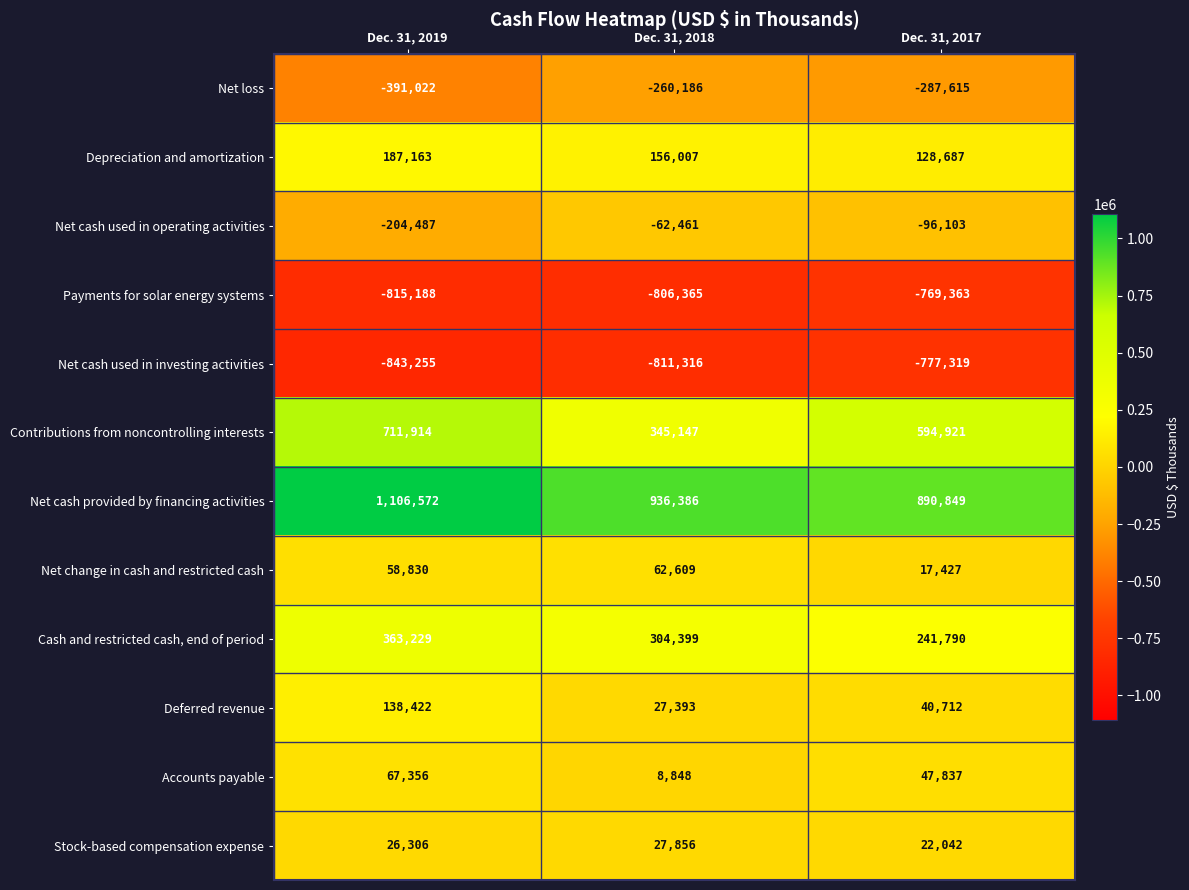

Which series has the largest range (max minus min)?

Contributions from noncontrolling interests